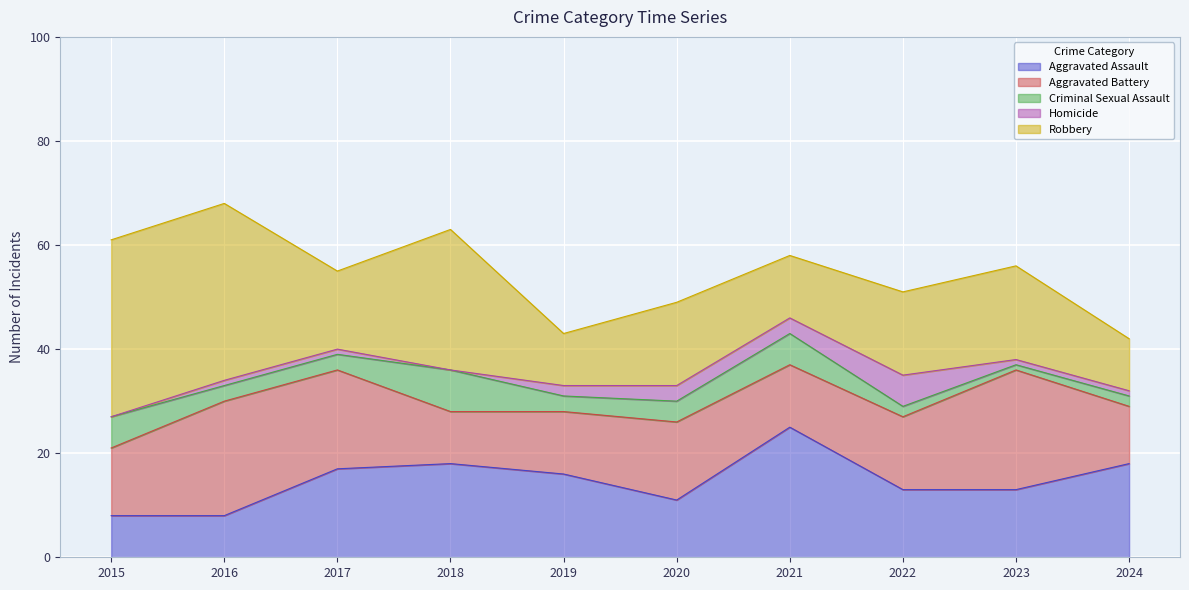

At which category does Homicide reach its first local valley?

2018